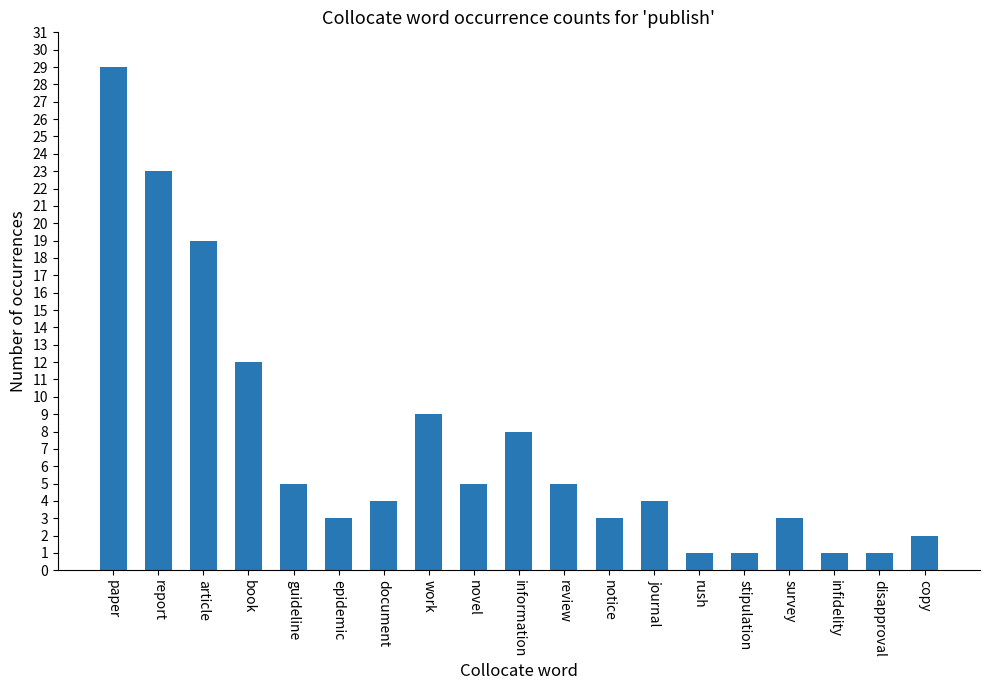

What is the difference between the second highest and minimum values?

22